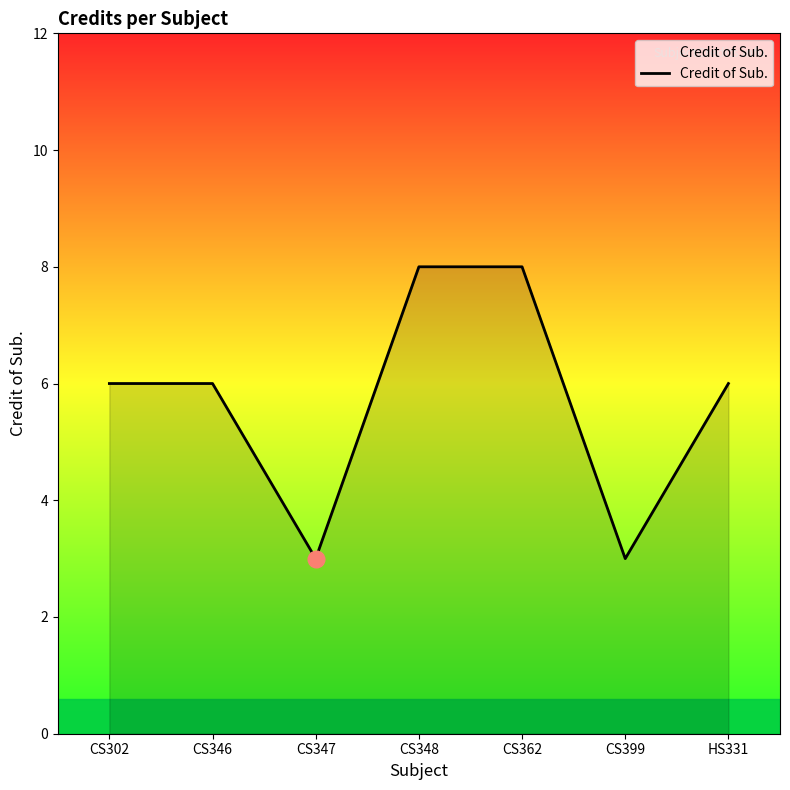

Approximately how many times larger is the value at CS399 compared to CS302?

0.5